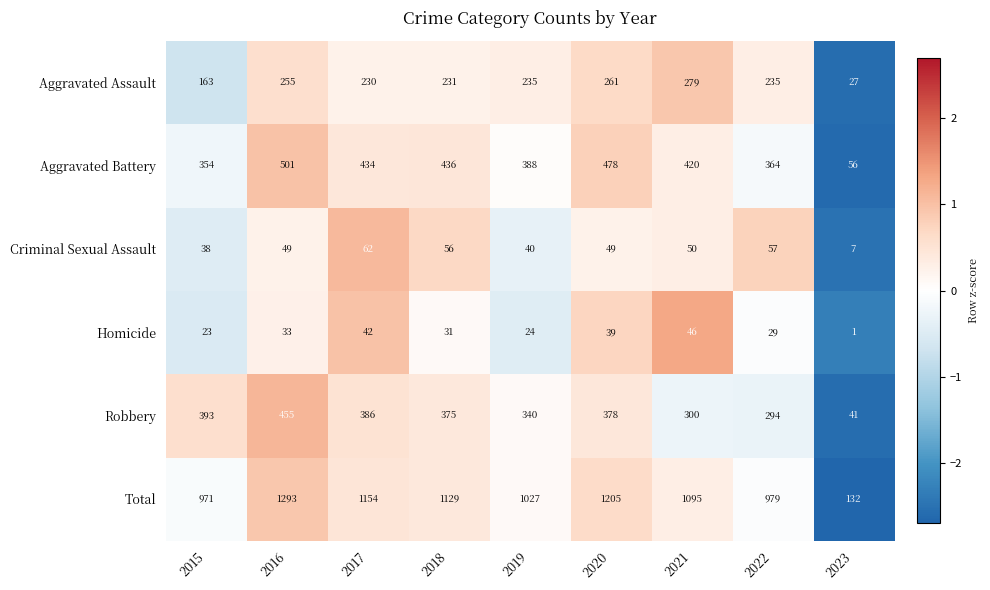

The value of Total at 2021 is 1429. True or false?

False